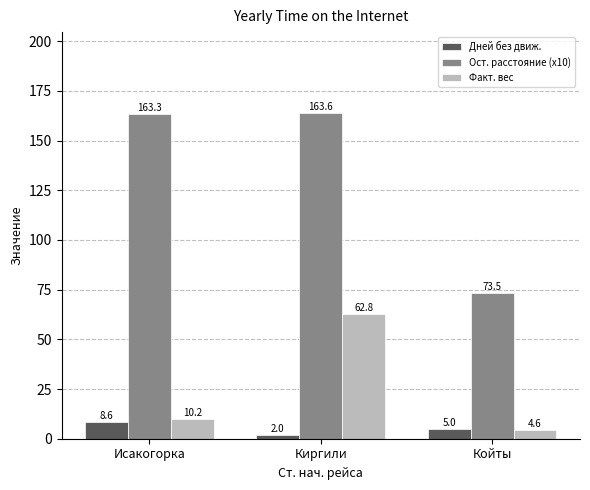

The Факт. вес series shows 62.8 at Киргили. True or false?

True